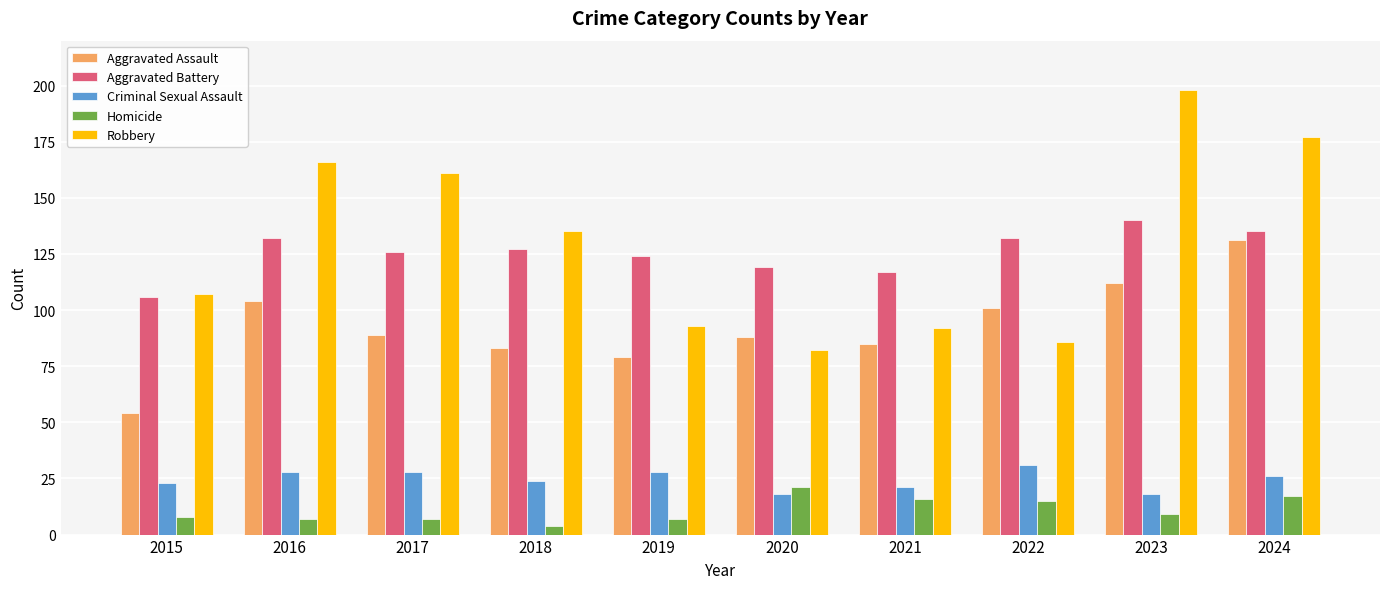

Rank the series at 2022 from lowest to highest value.

Homicide, Criminal Sexual Assault, Robbery, Aggravated Assault, Aggravated Battery